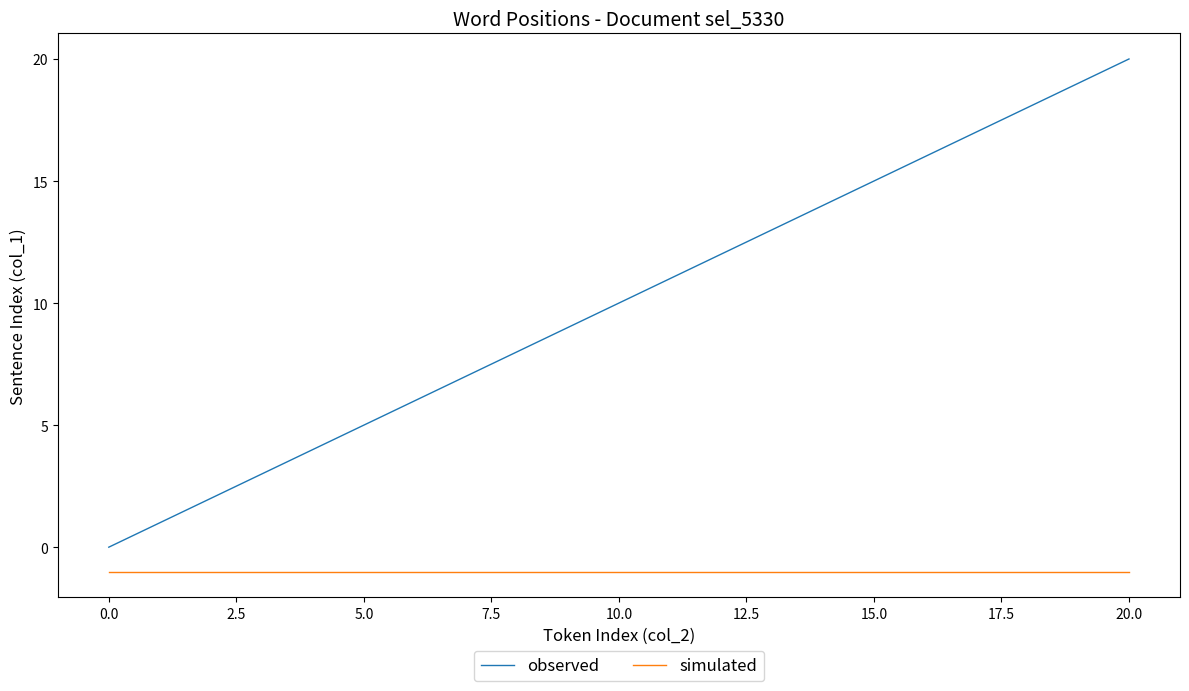

True or false: observed and simulated cross at least once.

False